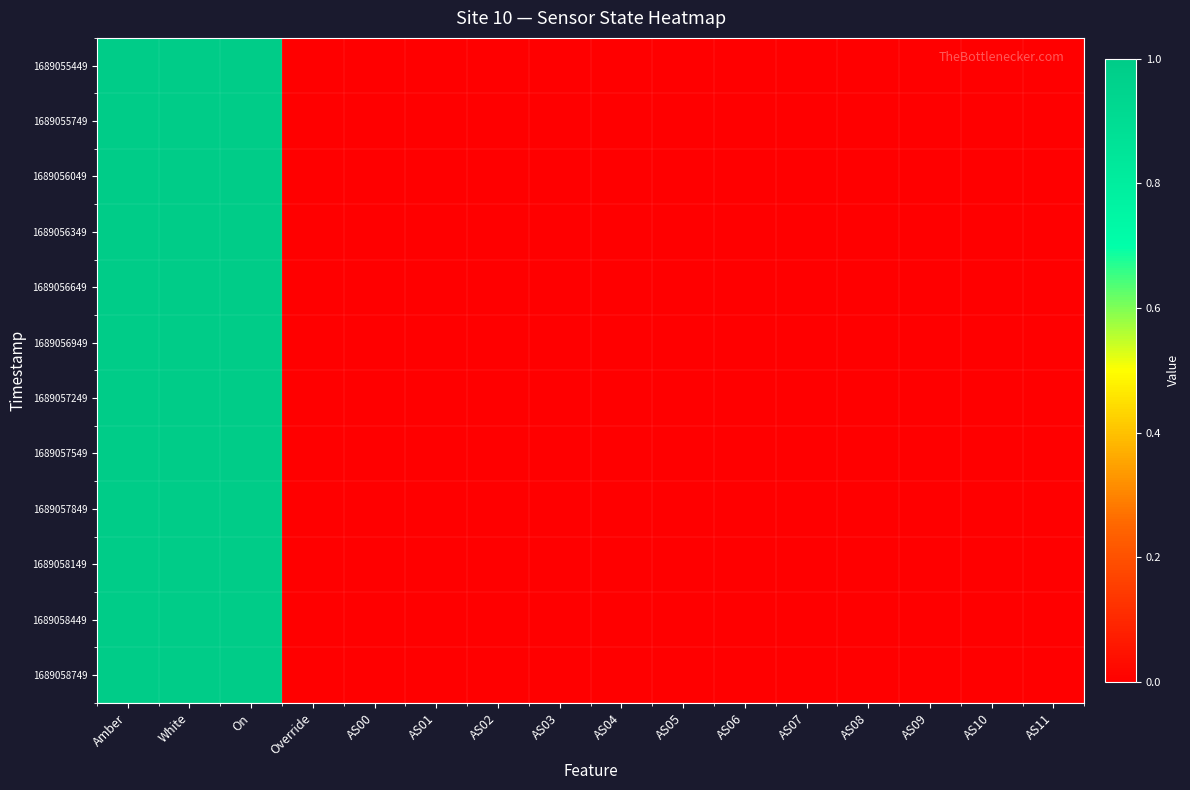

At how many categories does at least one series exceed 0?

3